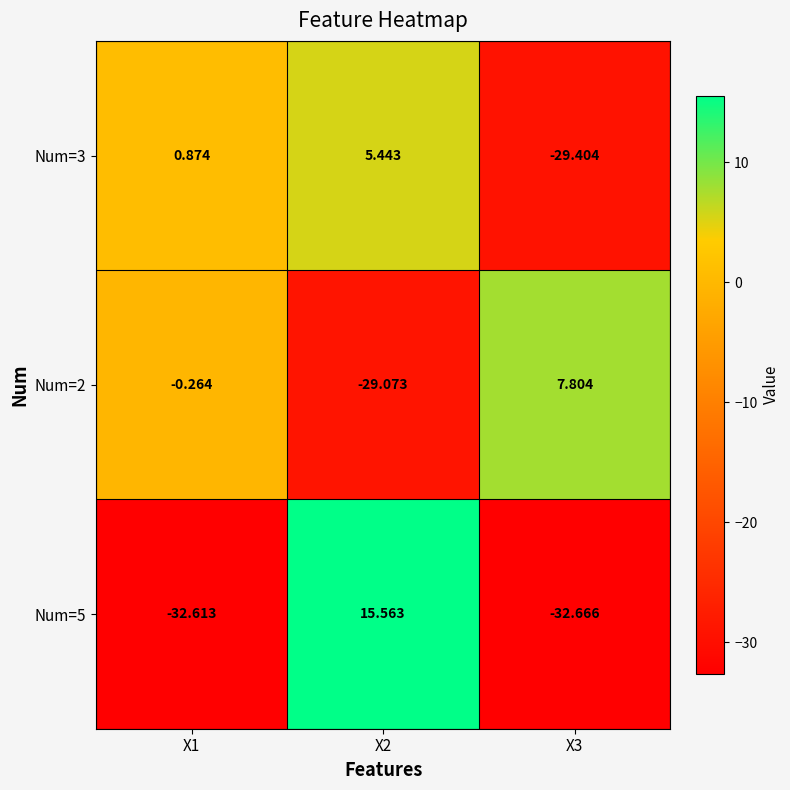

Is the value of Num=3 at X2 greater than the value of Num=2 at X2?

Yes